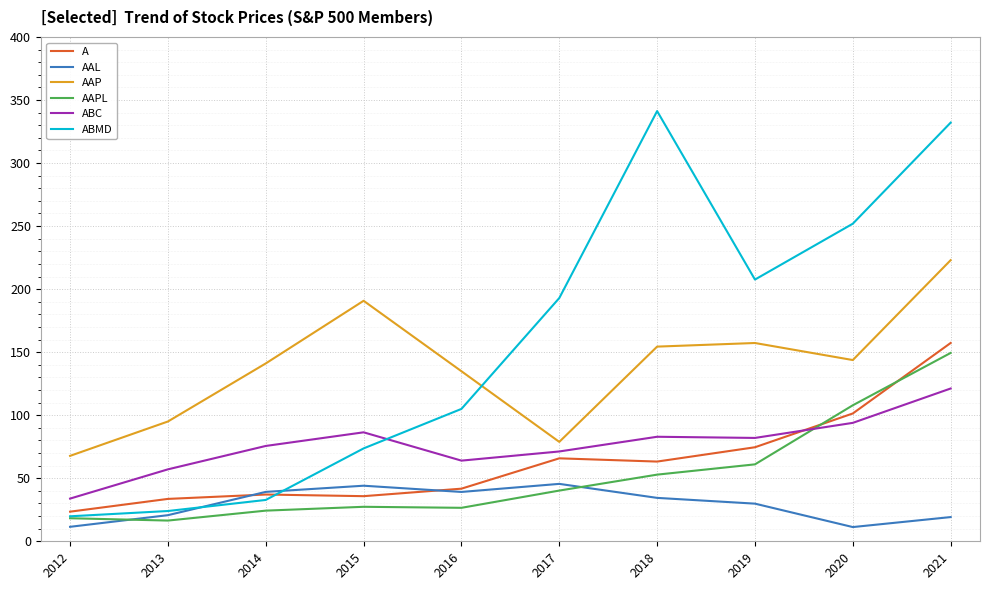

The value of A at 2016 is 28.0. True or false?

False